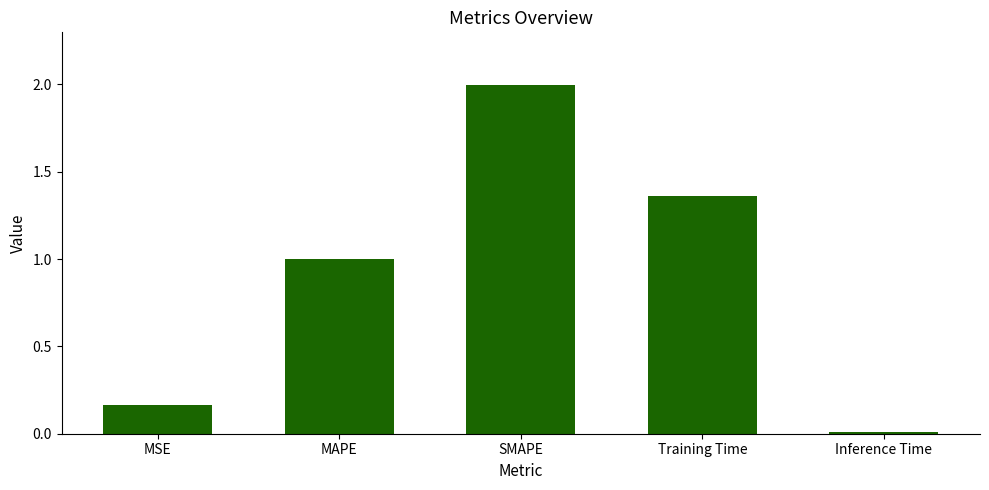

Between MAPE and SMAPE, which is larger?

SMAPE